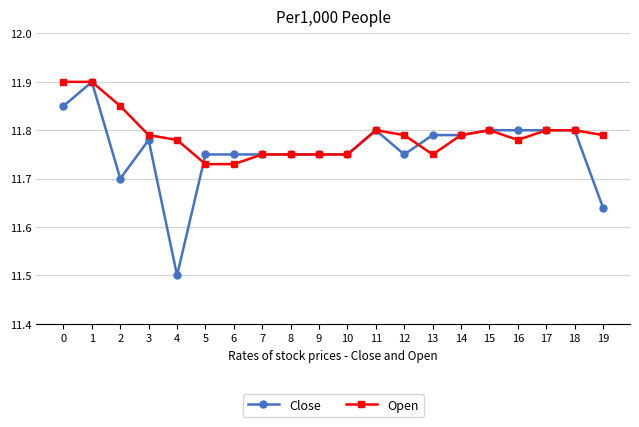

Does the chart display data point markers on the line(s)?

Yes